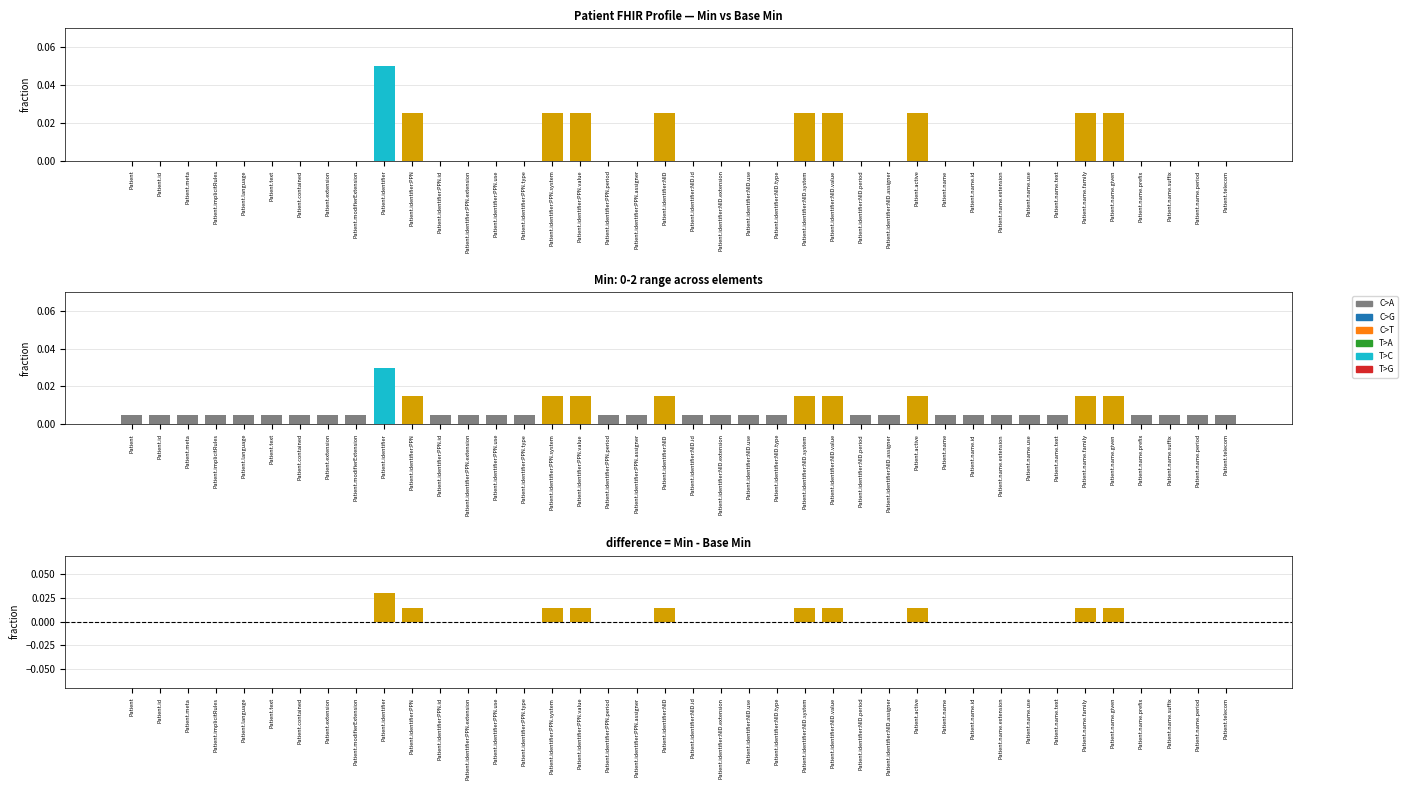

How many groups of bars are there?

40